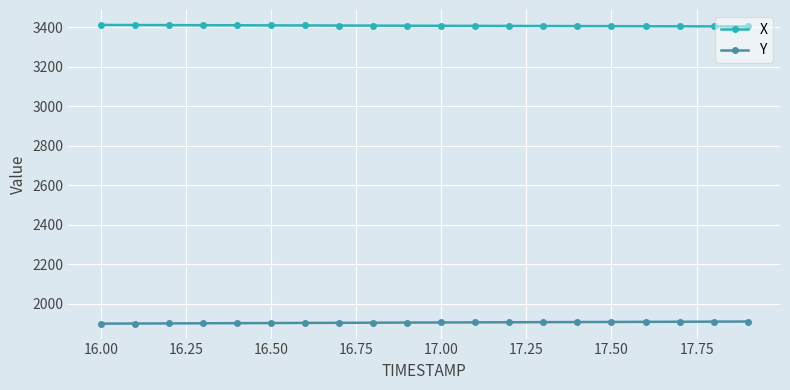

What is the value of the Y point at the 1st from the left?

1898.7